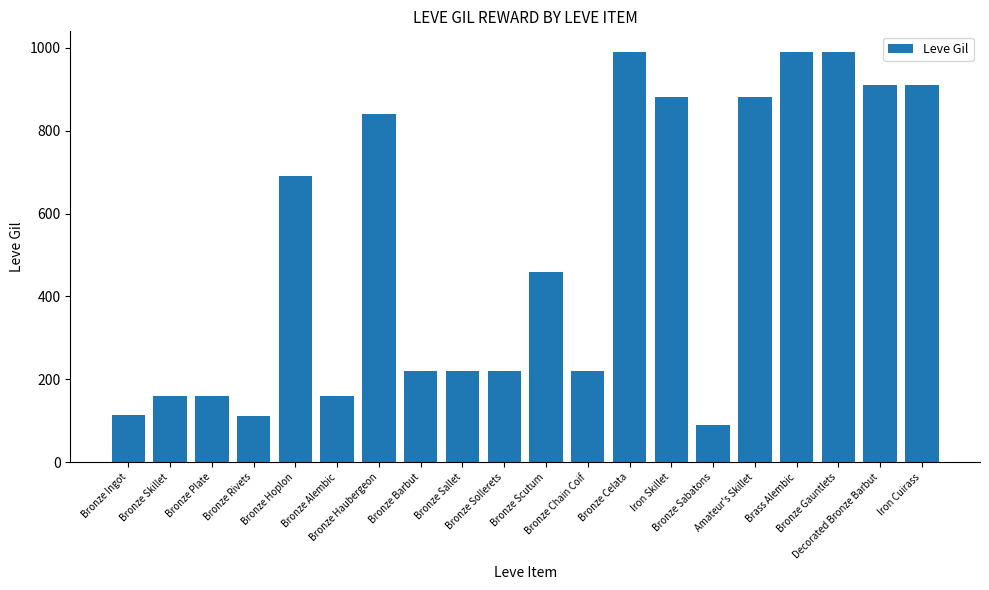

What is the average value?

511